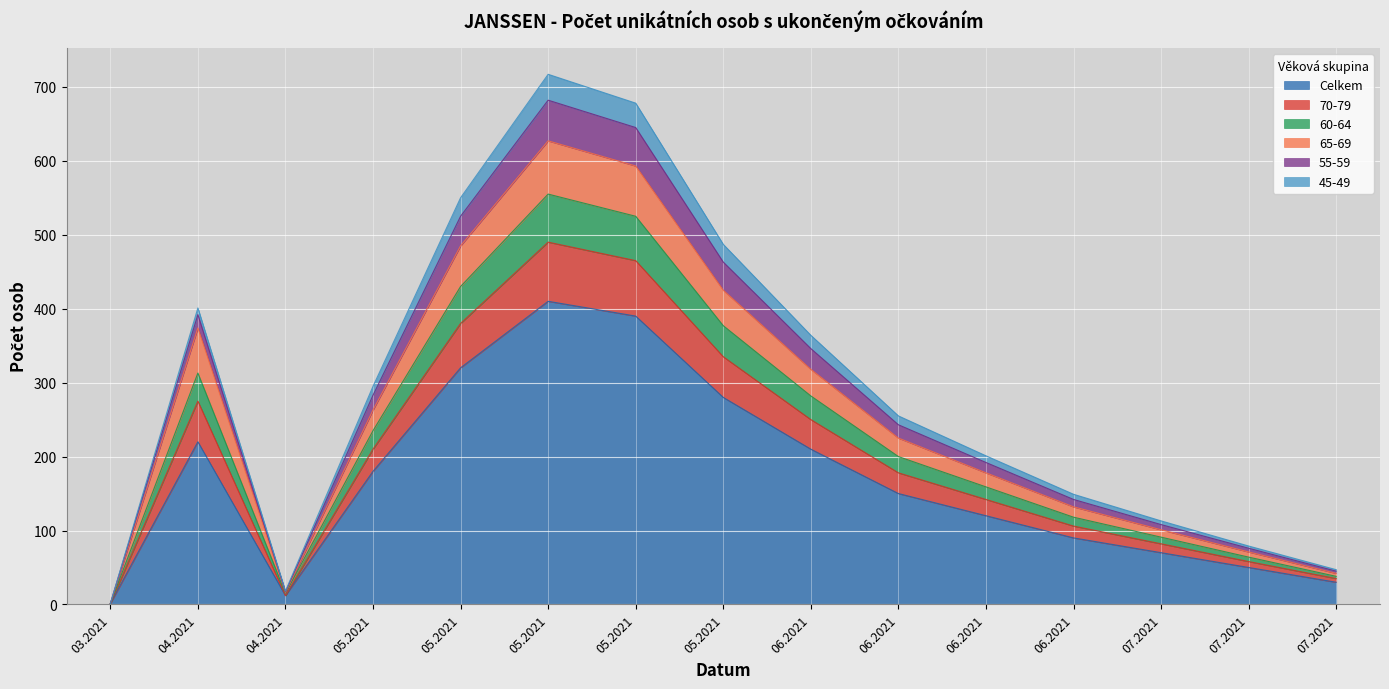

What position from the left is 03.07.2021?

13